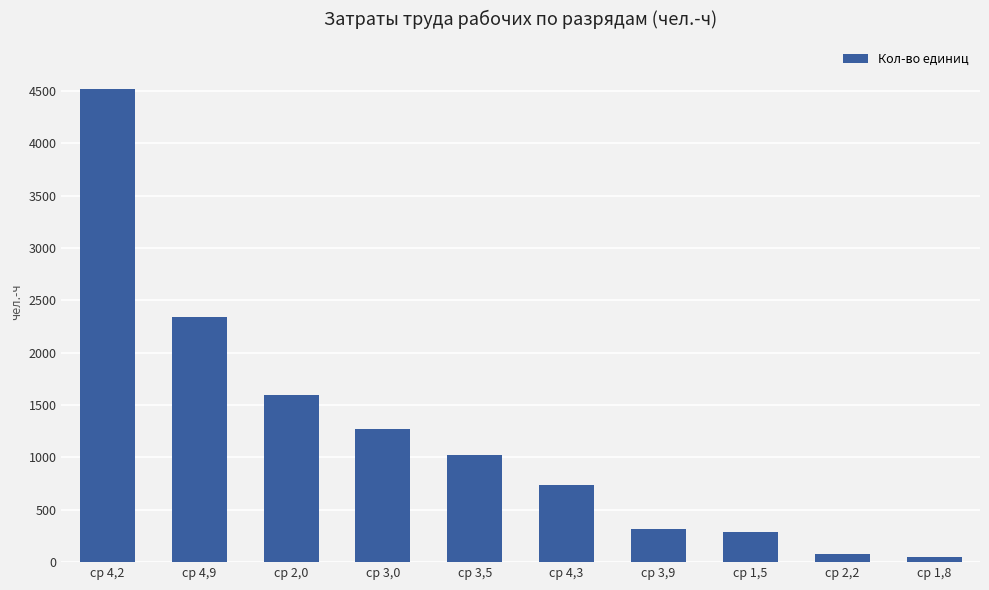

How many bars are there in total?

10